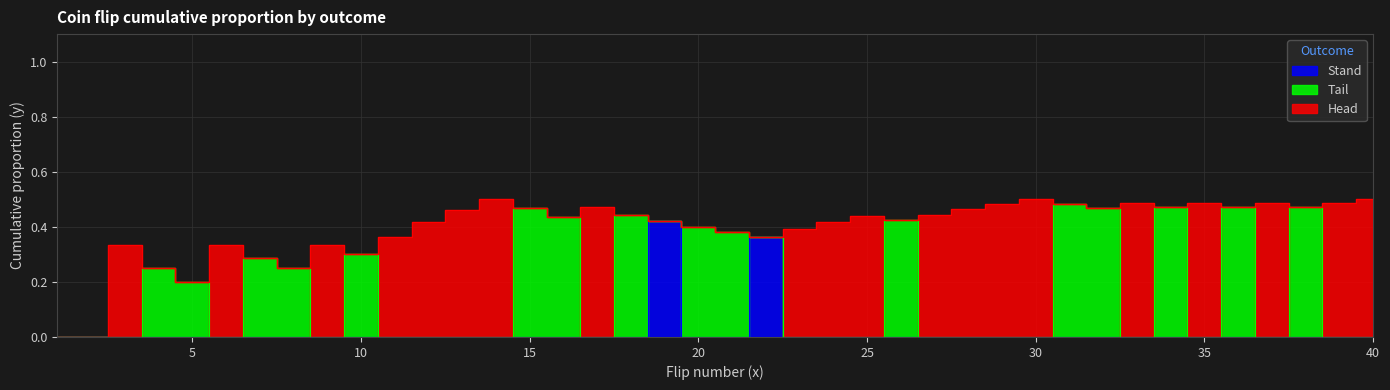

At 15, list the series in order from largest to smallest.

Tail, Head, Stand